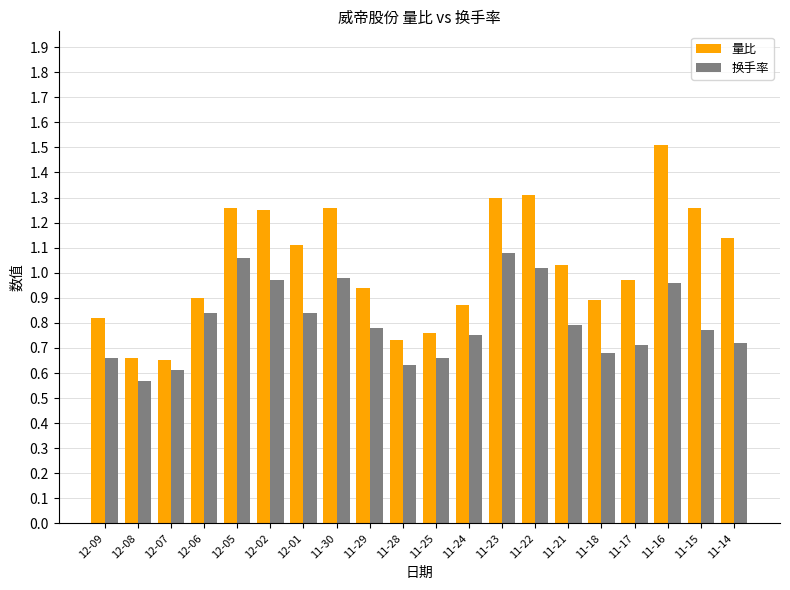

Which category has the highest value in the 量比 series?

11-16